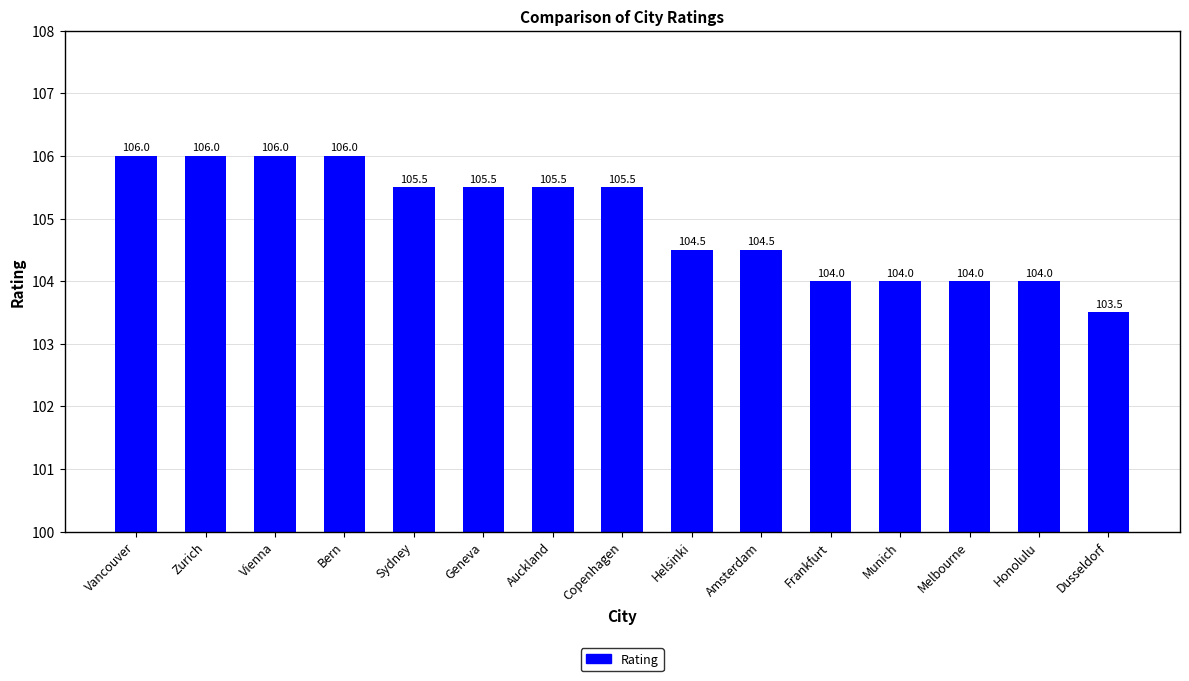

The value at Vancouver is 106.0. True or false?

True